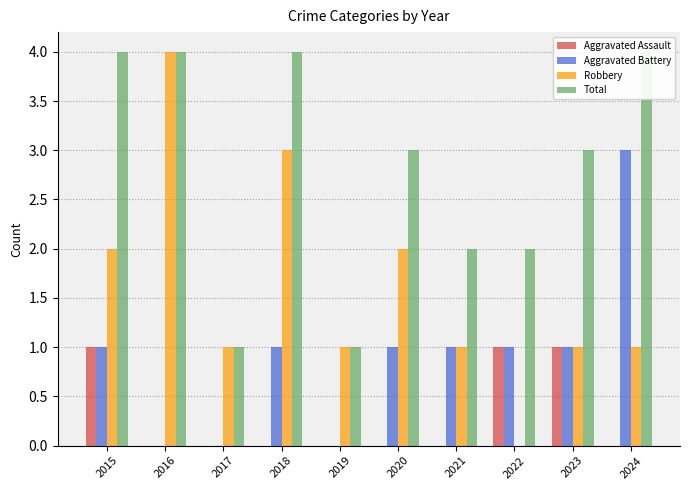

How many data points does each series have?

10